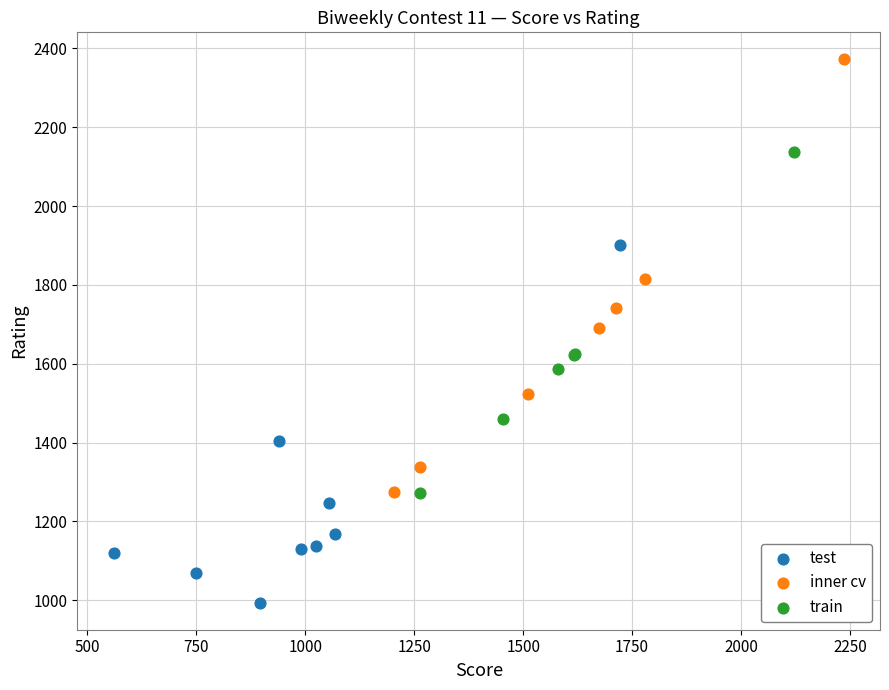

Which series reaches the maximum Y coordinate?

inner cv